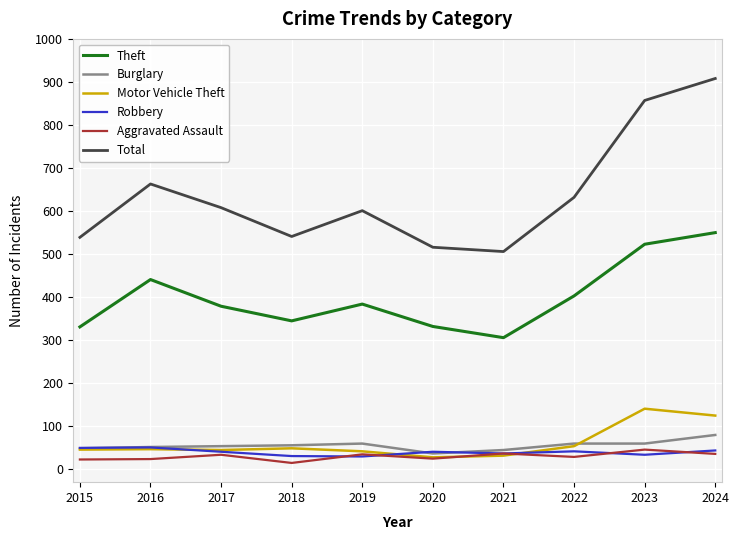

The value of Theft at 2023 is 523. True or false?

True